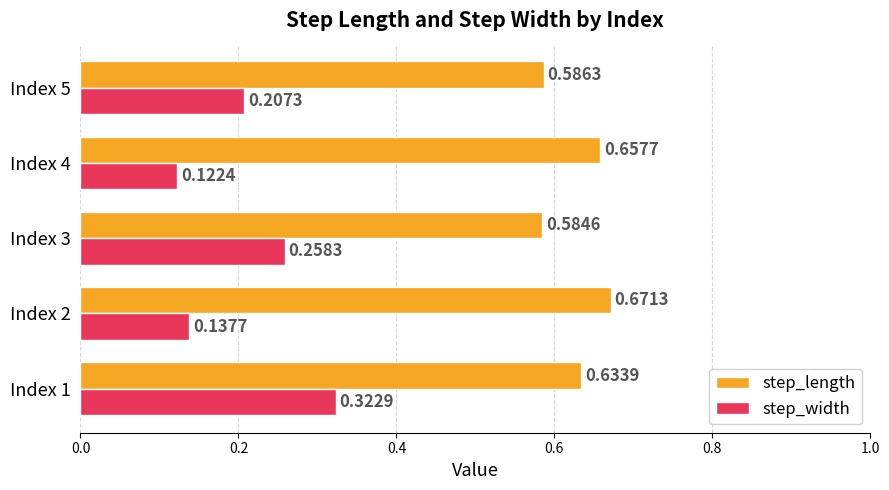

Which series has the widest spread of values?

step_width